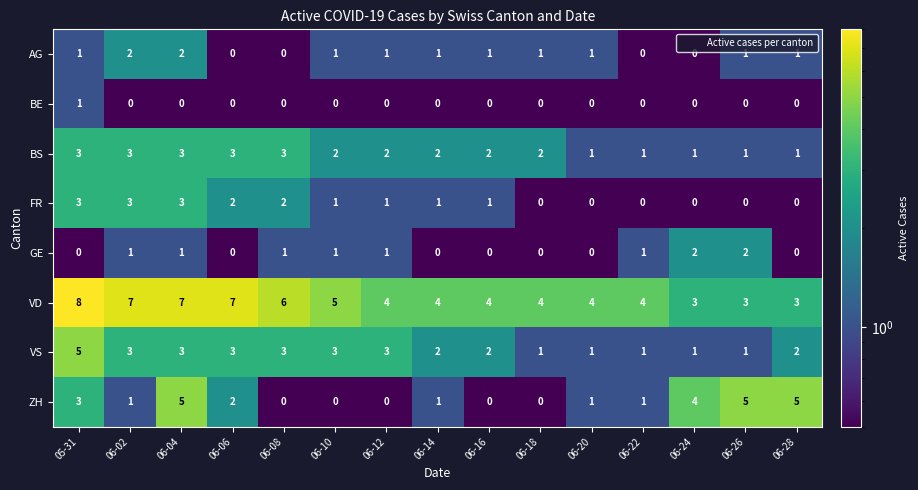

At how many categories does at least one series exceed 2?

15